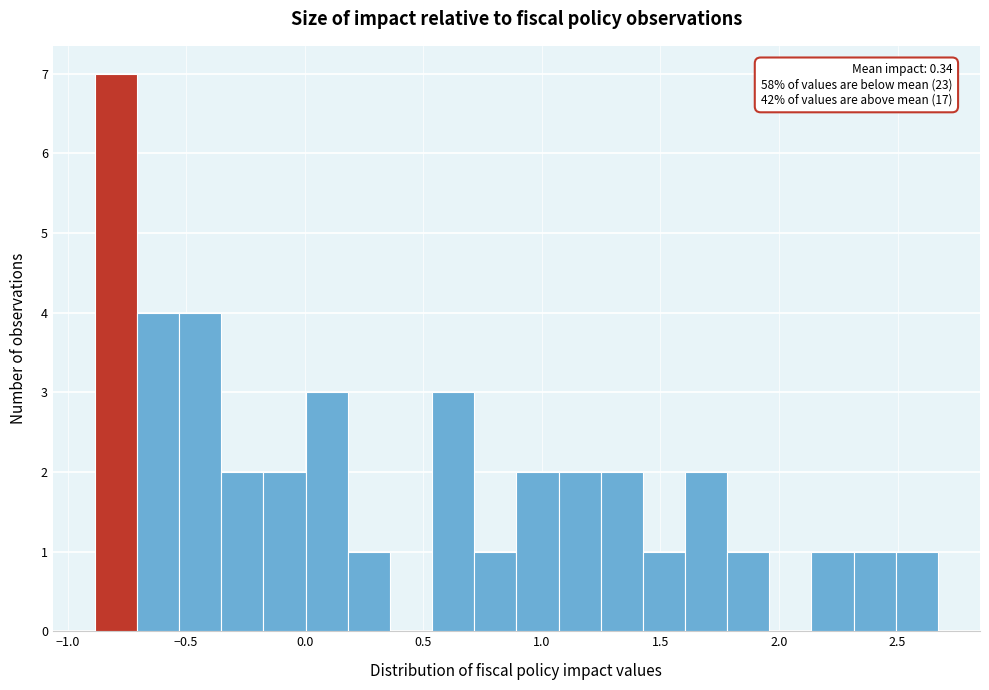

Around what value on the x-axis is the tallest bar? Give the approximate position of its centre, as read against the axis.

-0.80